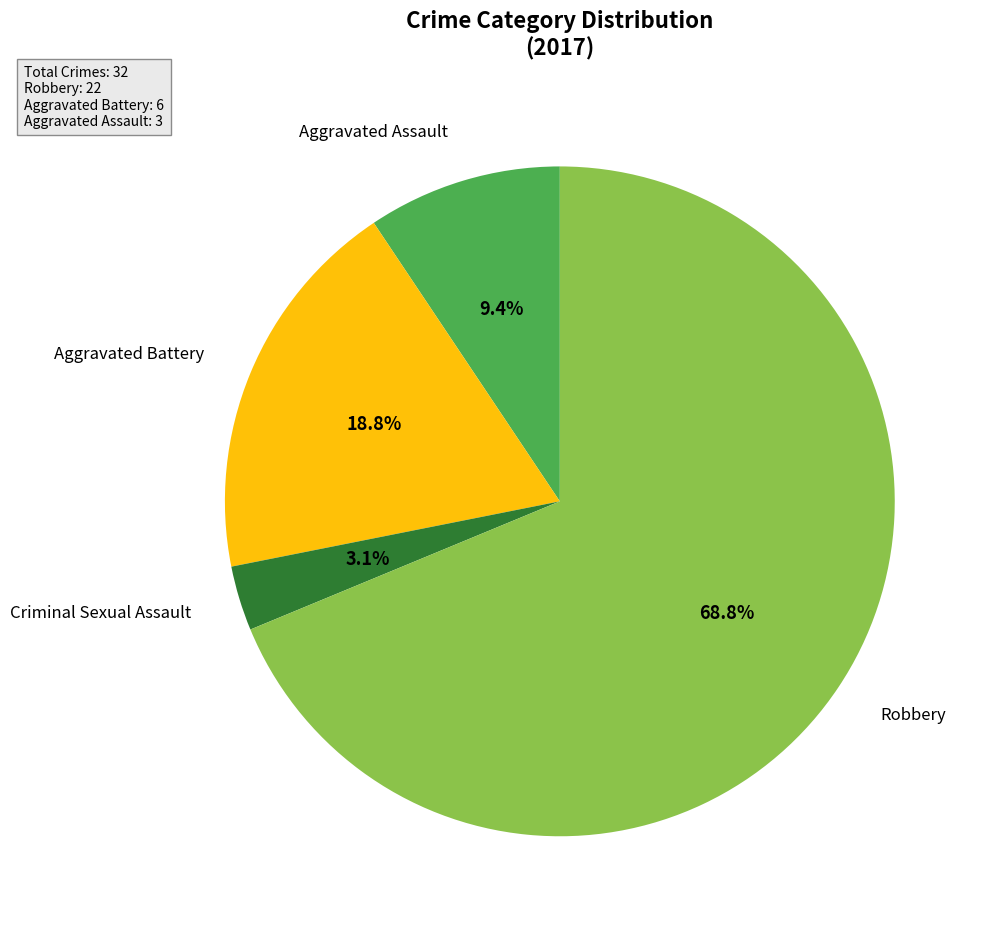

To the nearest percent, what portion does Robbery represent?

69%